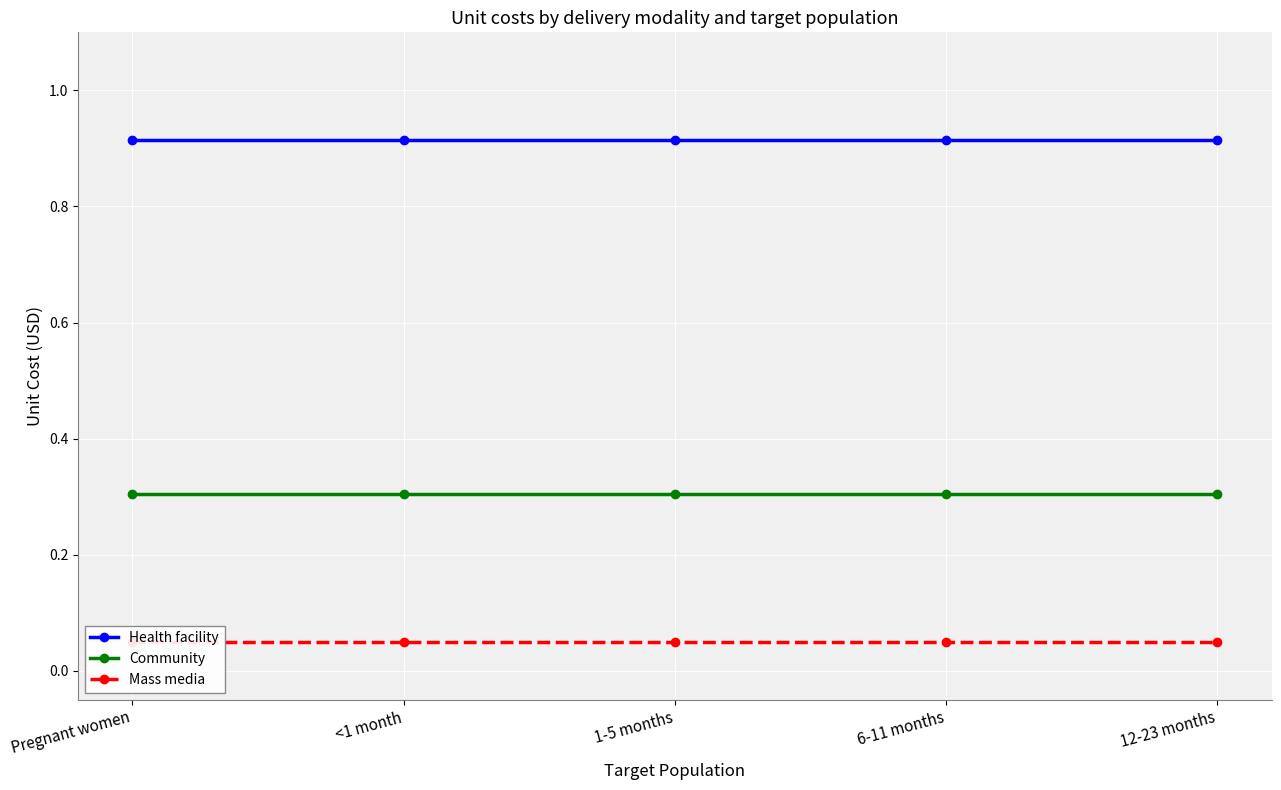

Reading left to right, what are all the values shown in this chart?

Health facility: 0.9	0.9	0.9	0.9	0.9
Community: 0.3	0.3	0.3	0.3	0.3
Mass media: 0.1	0.1	0.1	0.1	0.1